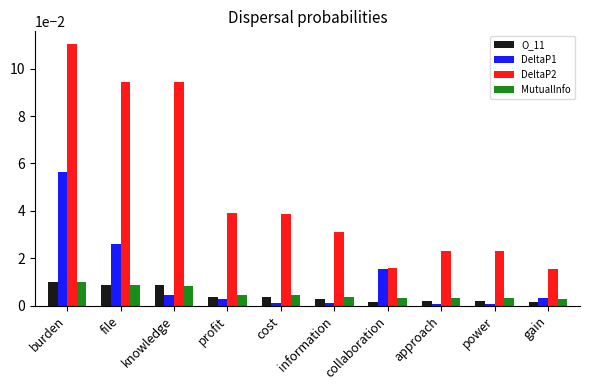

Is it true that DeltaP1 equals 0.0 at collaboration?

True